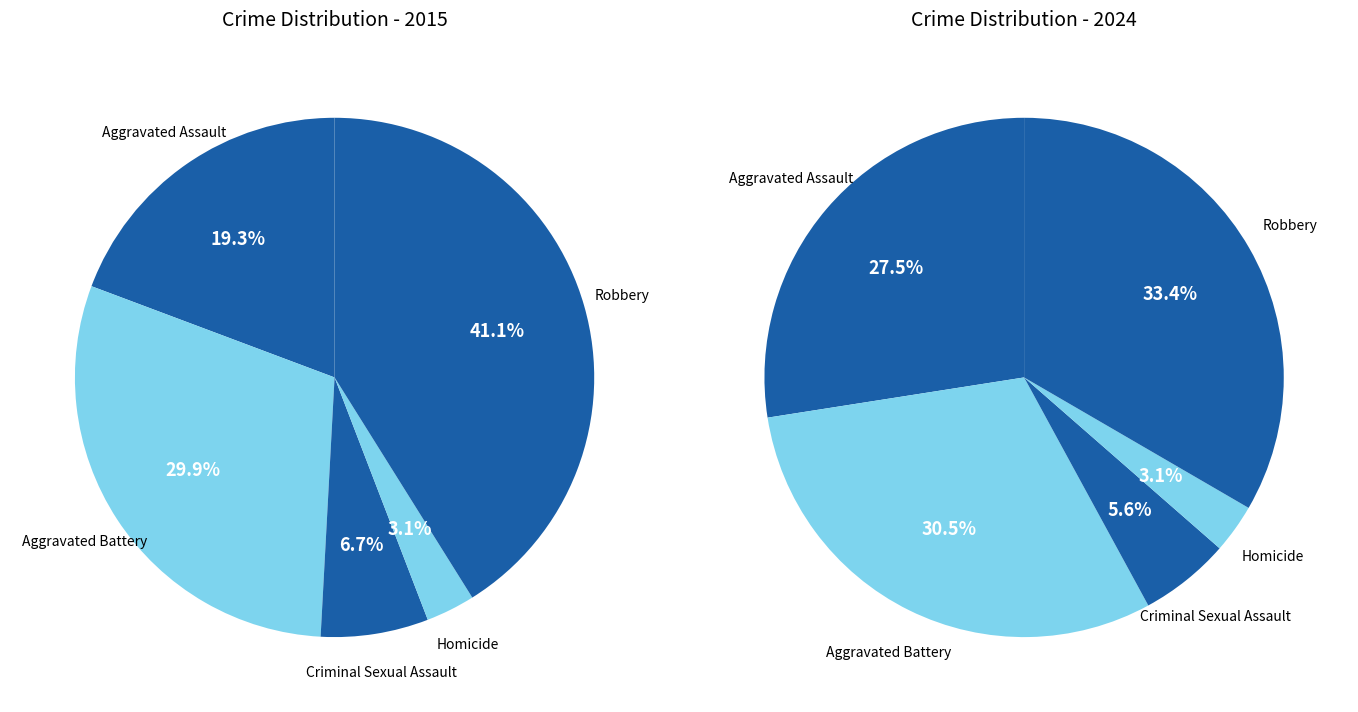

Is it true that Aggravated Battery is 30% of the pie?

True